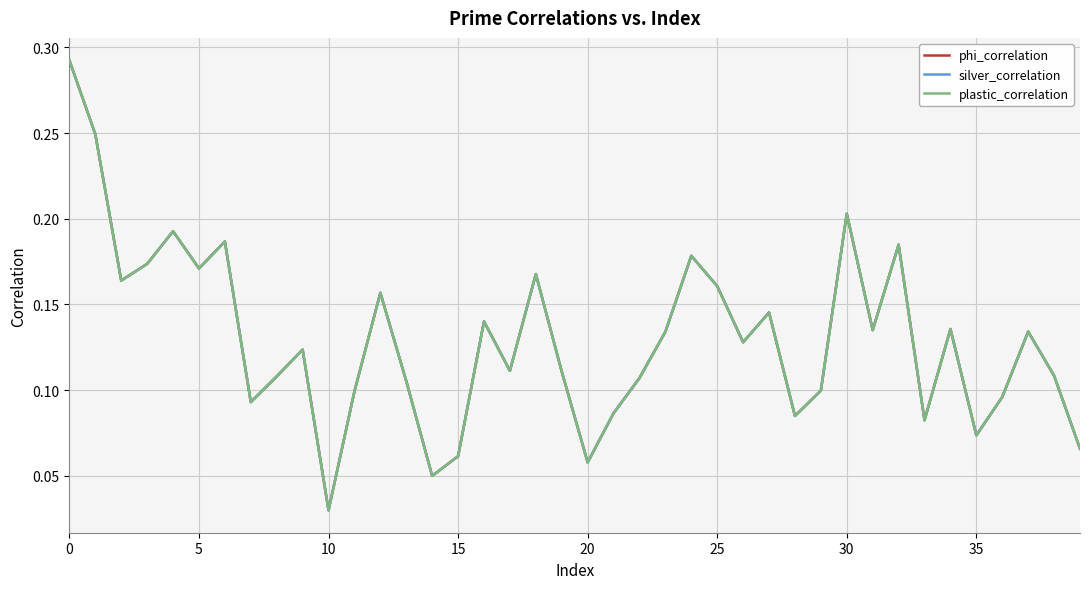

What is the sum of all silver_correlation values?

5.2